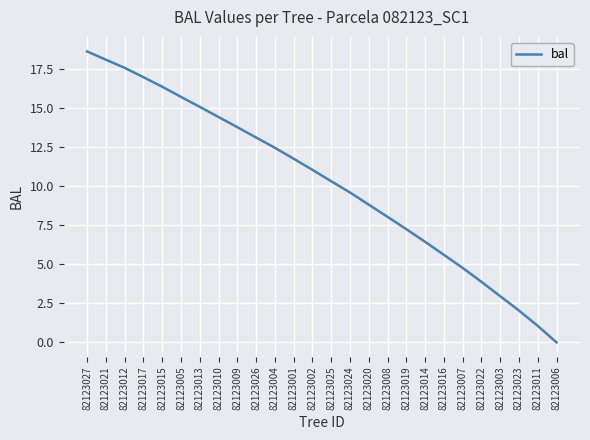

What is the sum of all values?

265.9